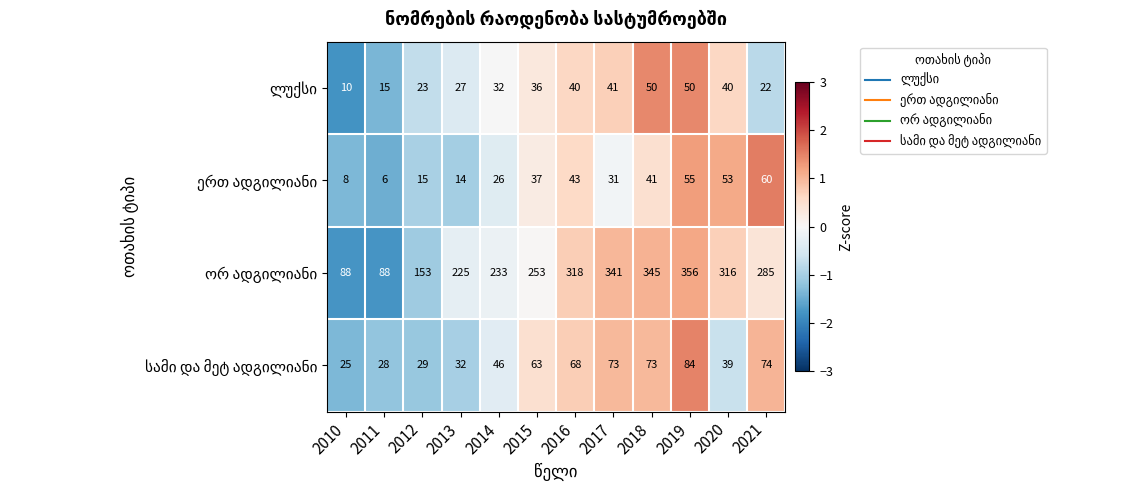

At how many categories does at least one series exceed 141?

10